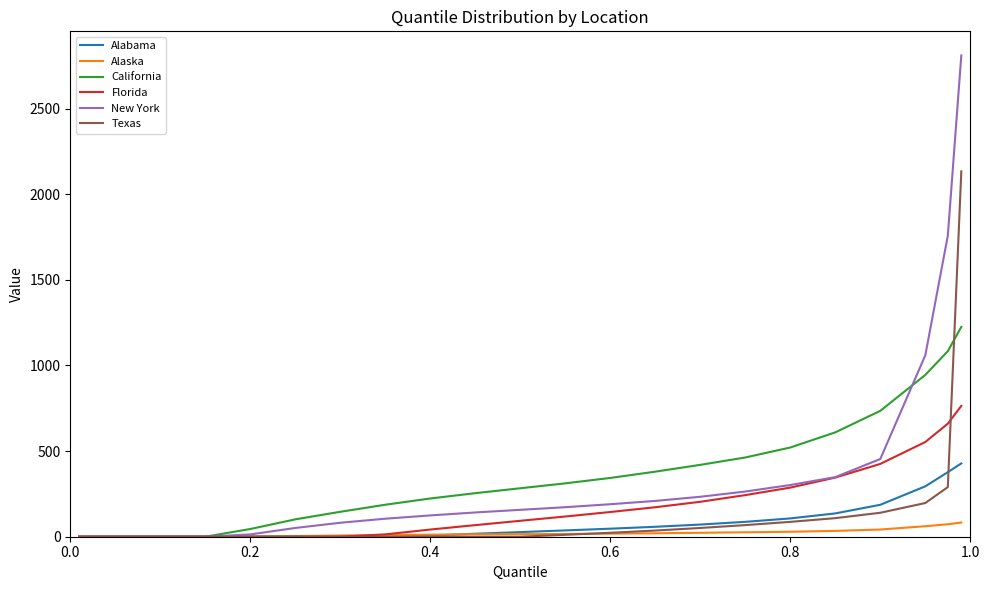

Rank the series by their maximum value, from highest to lowest.

New York, Texas, California, Florida, Alabama, Alaska